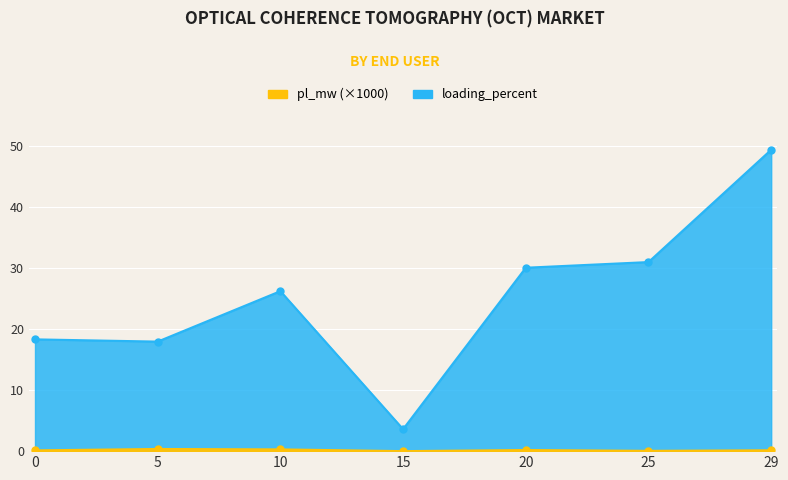

What is the maximum value shown in the chart?

49.4